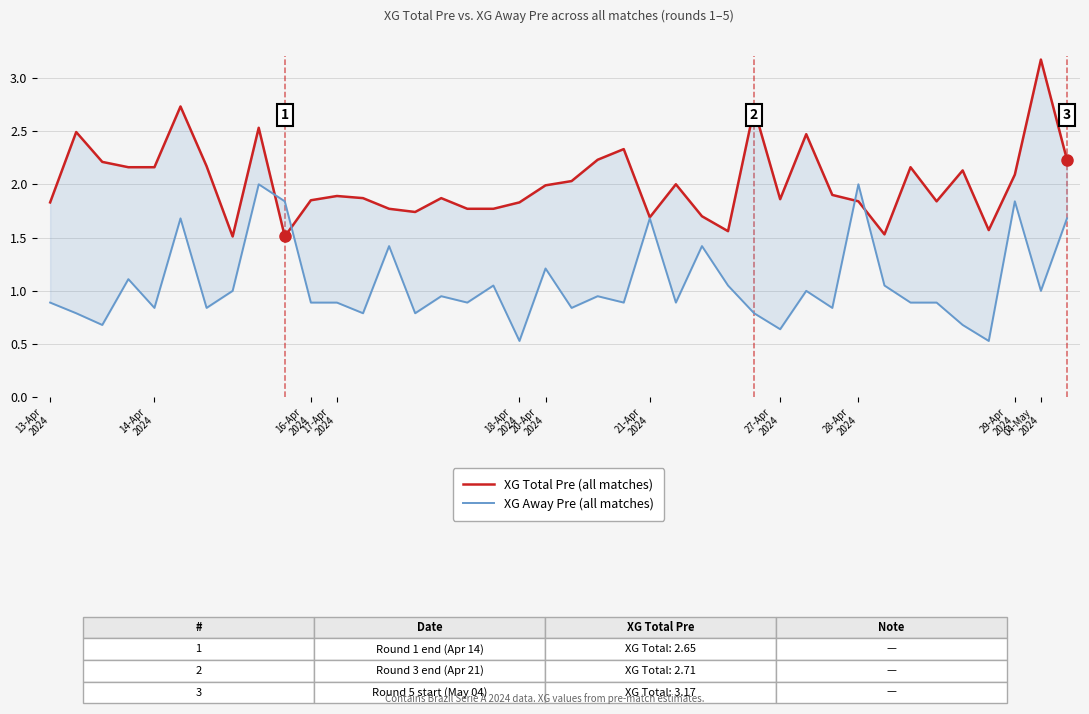

How many lines are shown in the chart?

2